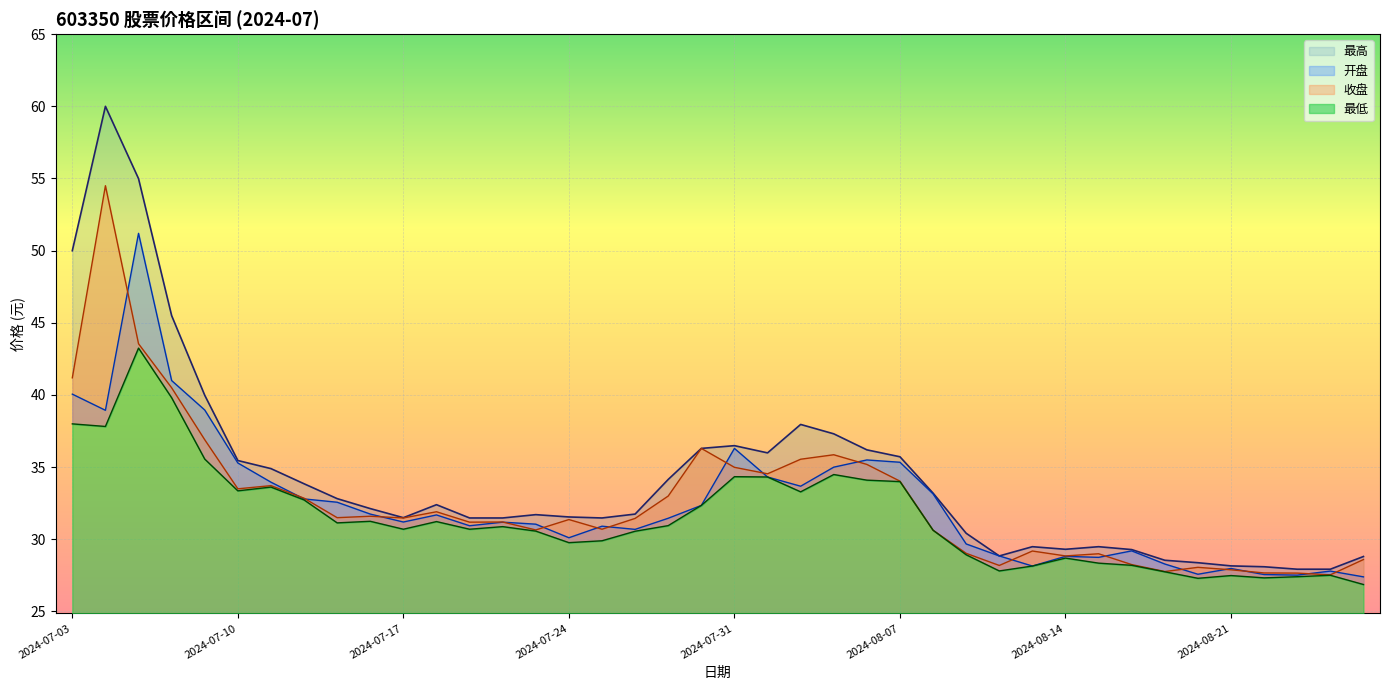

How many interior local valleys does the 最高 series have?

5